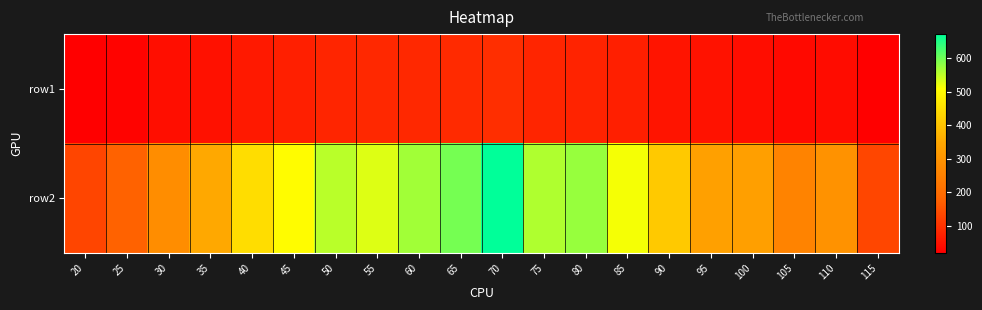

Between 110 and 55, which is larger?

55